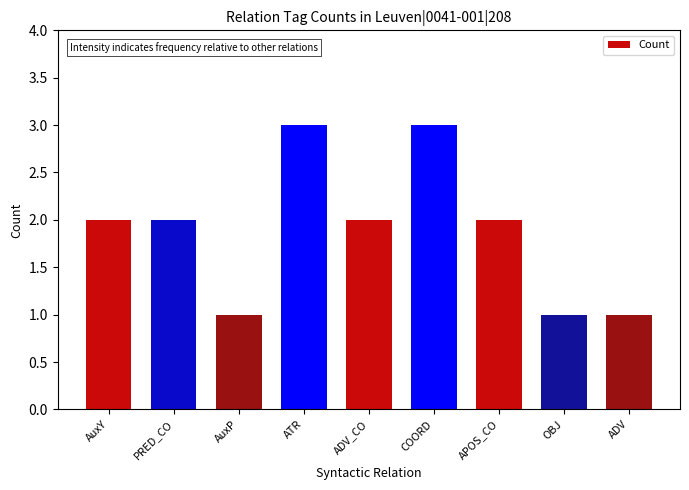

What is the sum of all values?

17